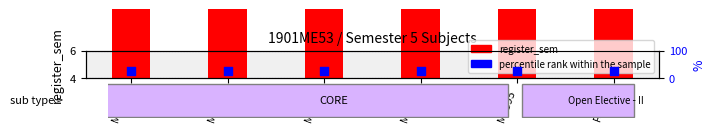

What is the total value across all series at ME393?

30